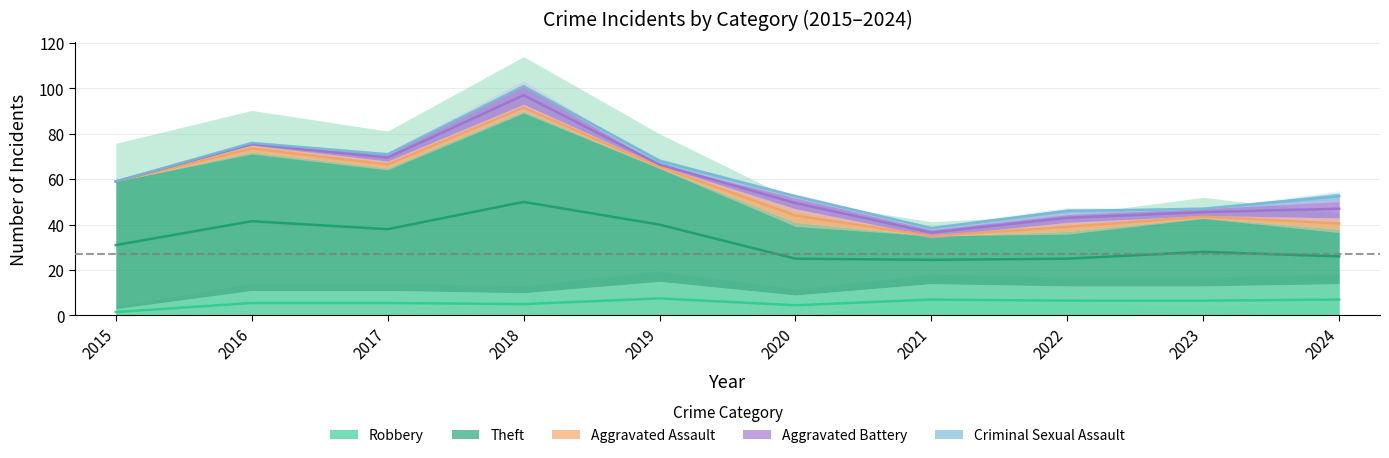

At which label is Aggravated Assault closest to 3?

2016